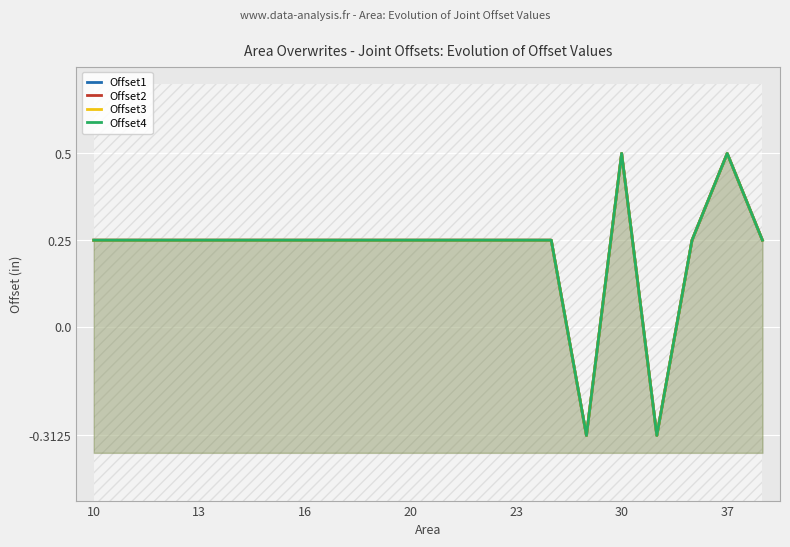

Which has a higher value, 10 or 16?

10